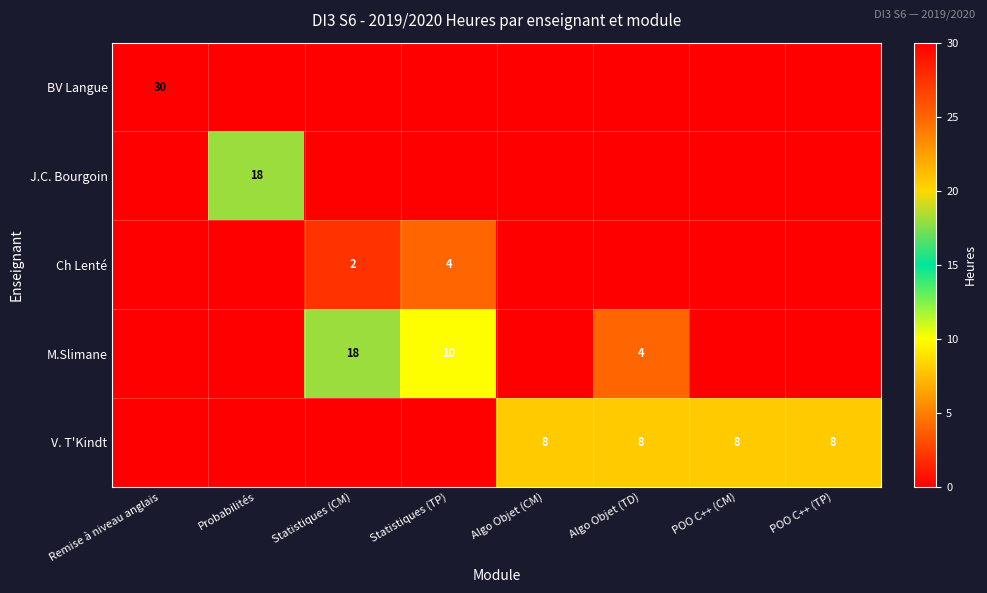

The V. T'Kindt series shows 8 at Algo Objet (TD). True or false?

True